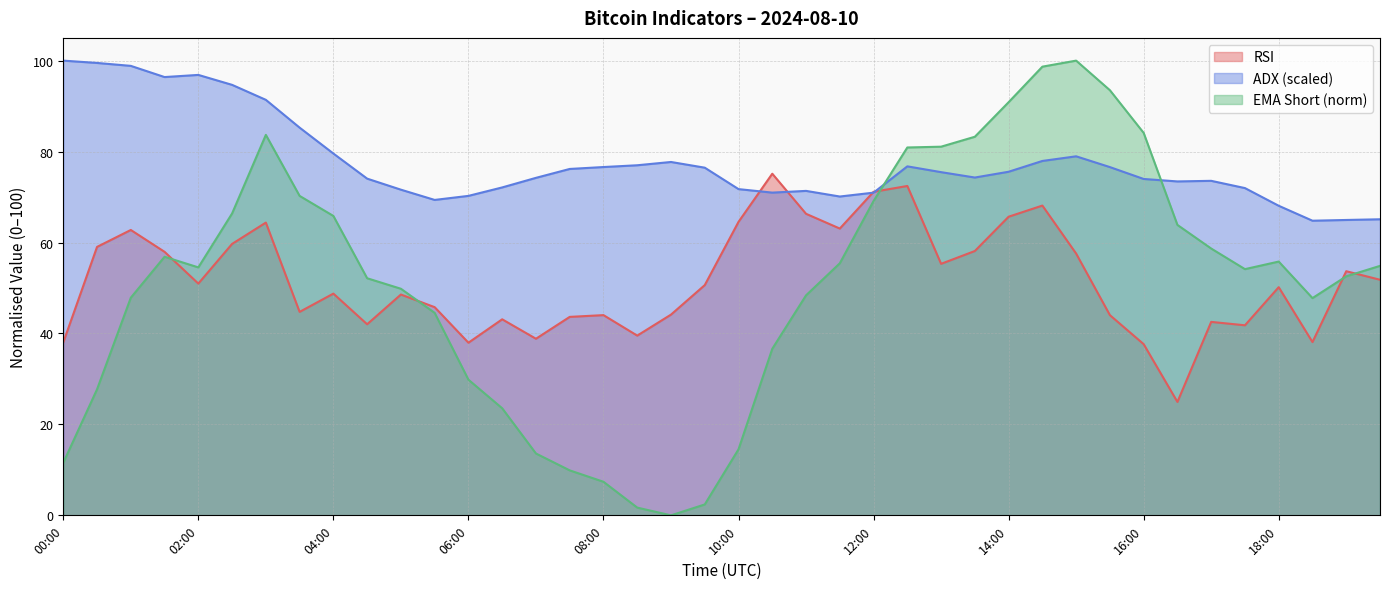

What position from the left is 00:30?

2